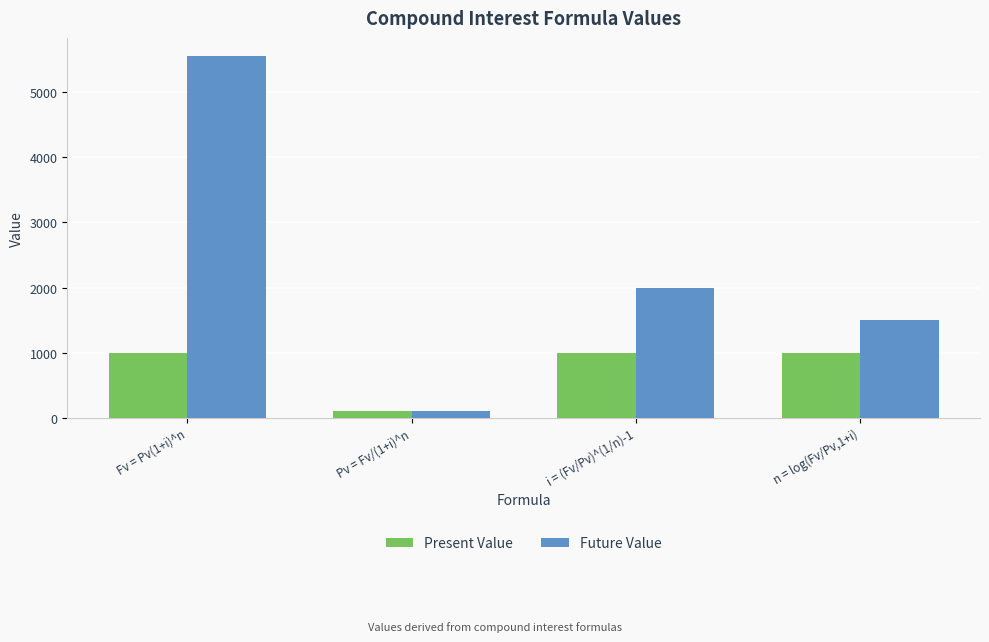

What is the difference between the highest and lowest values at n = log(Fv/Pv,1+i)?

500.0